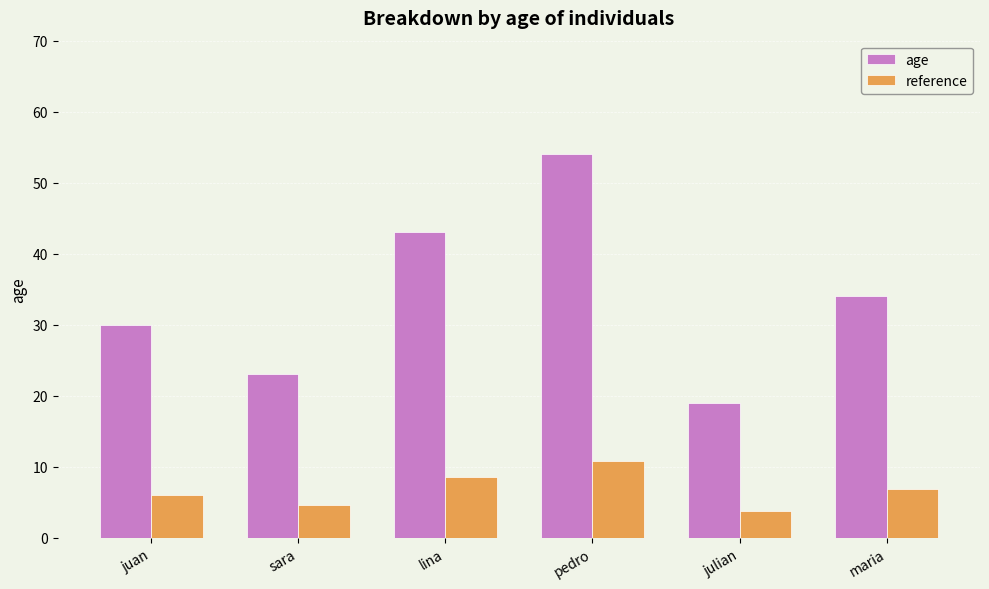

Between lina and julian, which series saw the biggest shift?

age